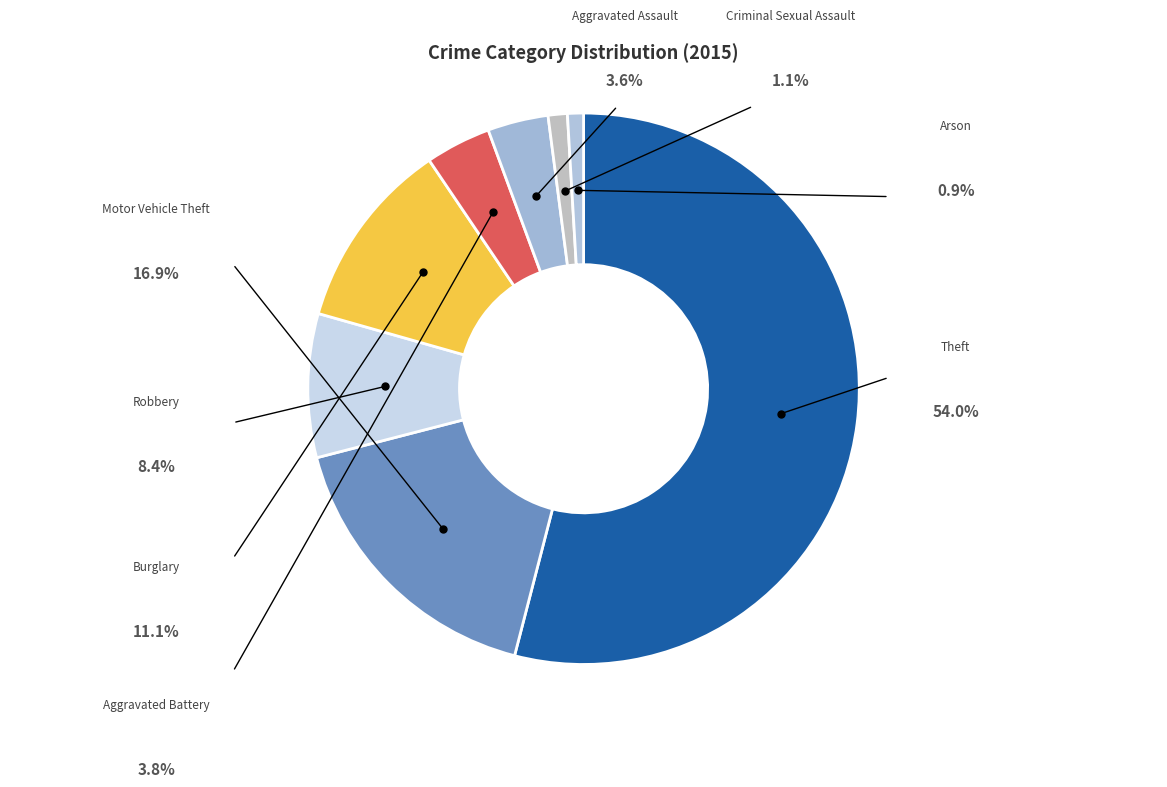

The Arson slice represents 1% of the pie. True or false?

True